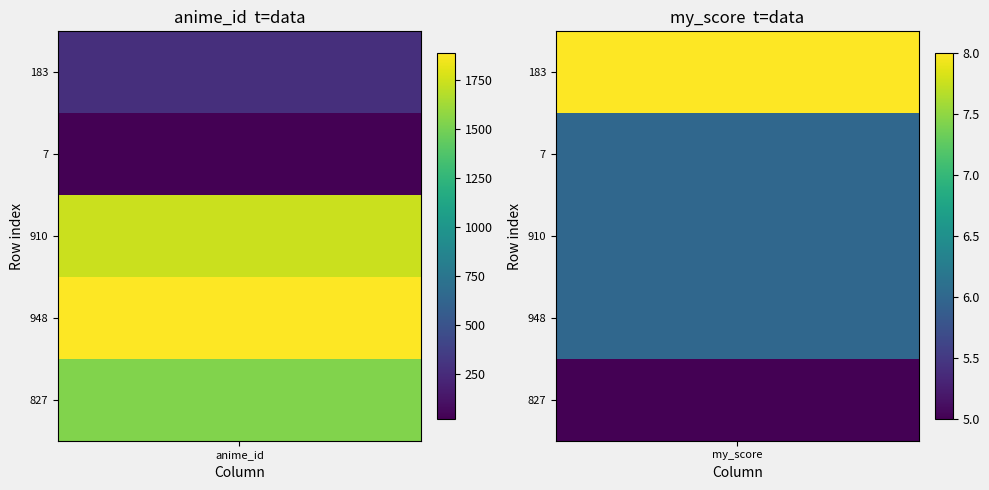

How many values in the 827 series are below 1535?

1